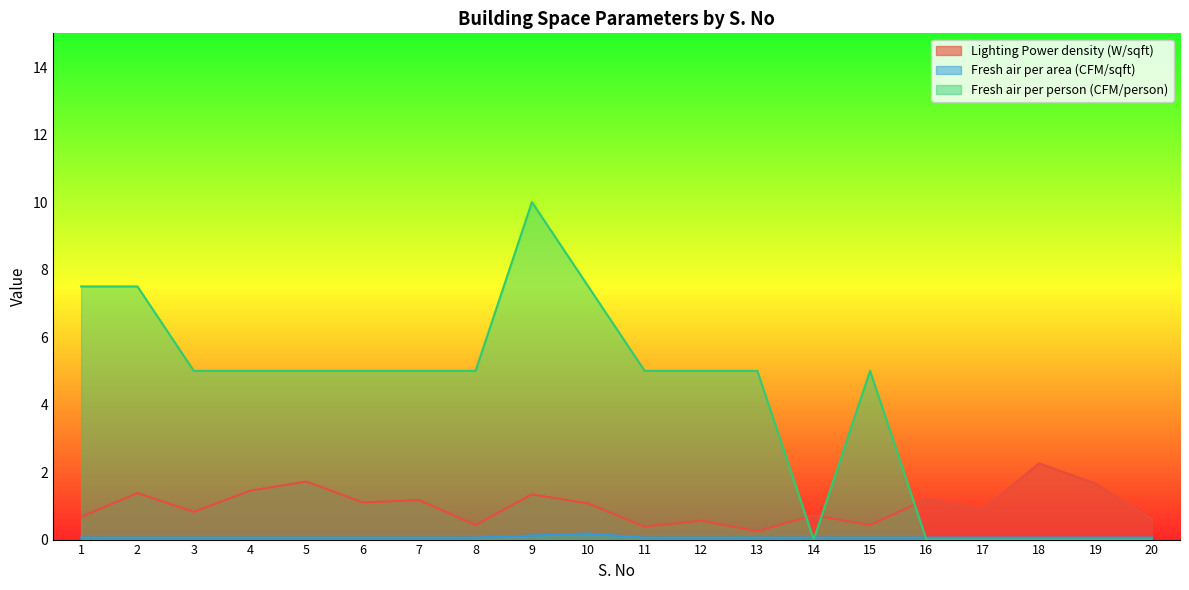

At which category does Fresh air per person (CFM/person) reach its first local peak?

9